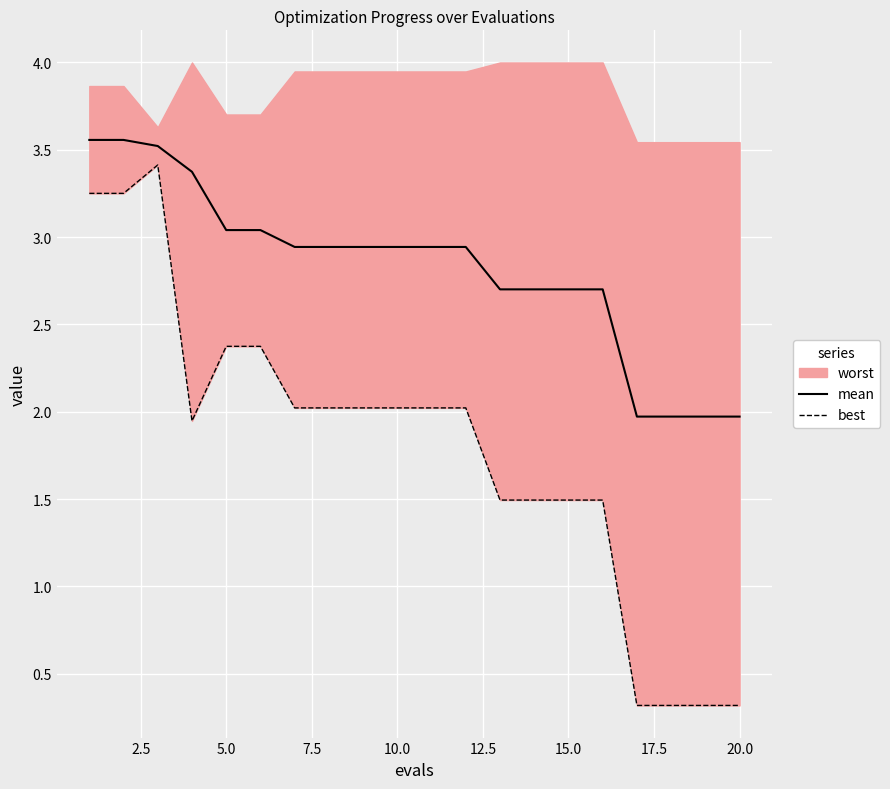

The mean series shows 1.3 at 20.0. True or false?

False